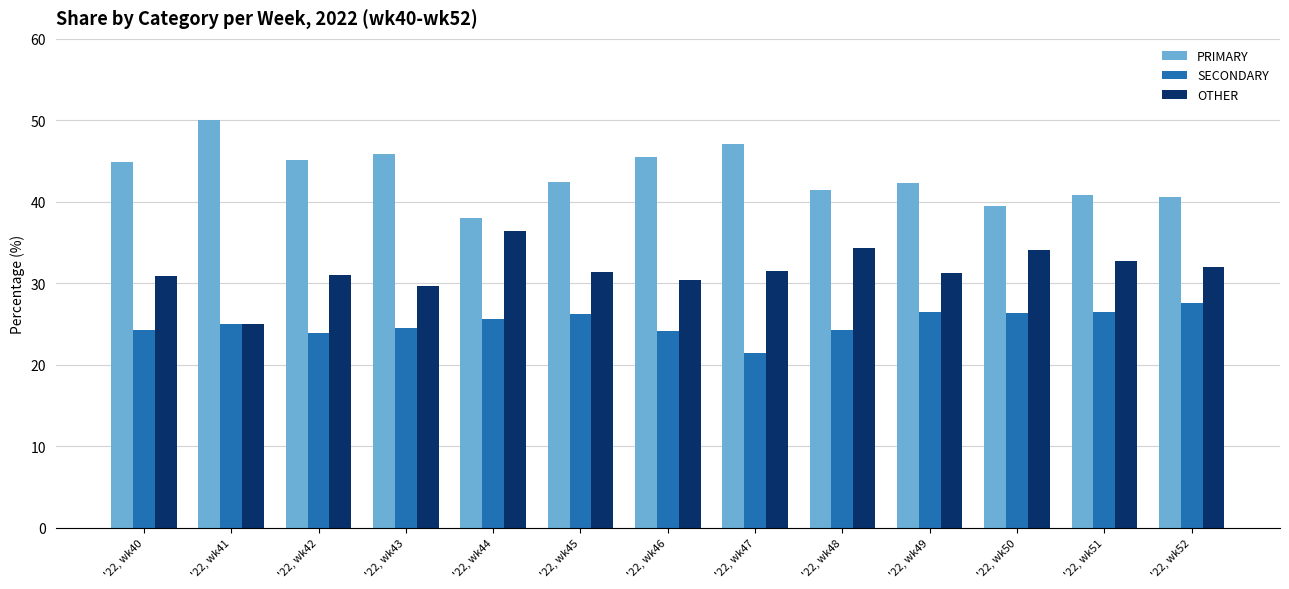

What is the difference between the highest and lowest values at '22, wk46?

21.4